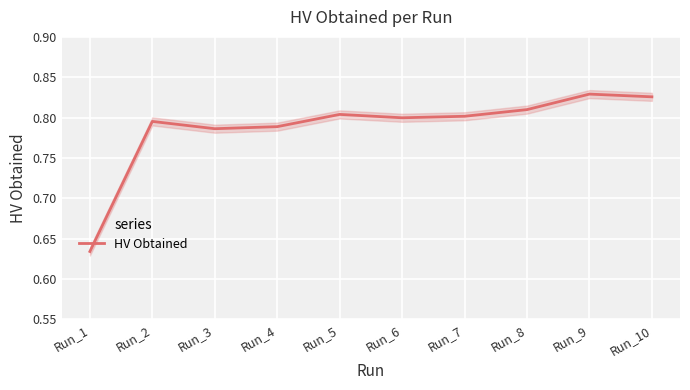

Where is the first local minimum?

Run_3